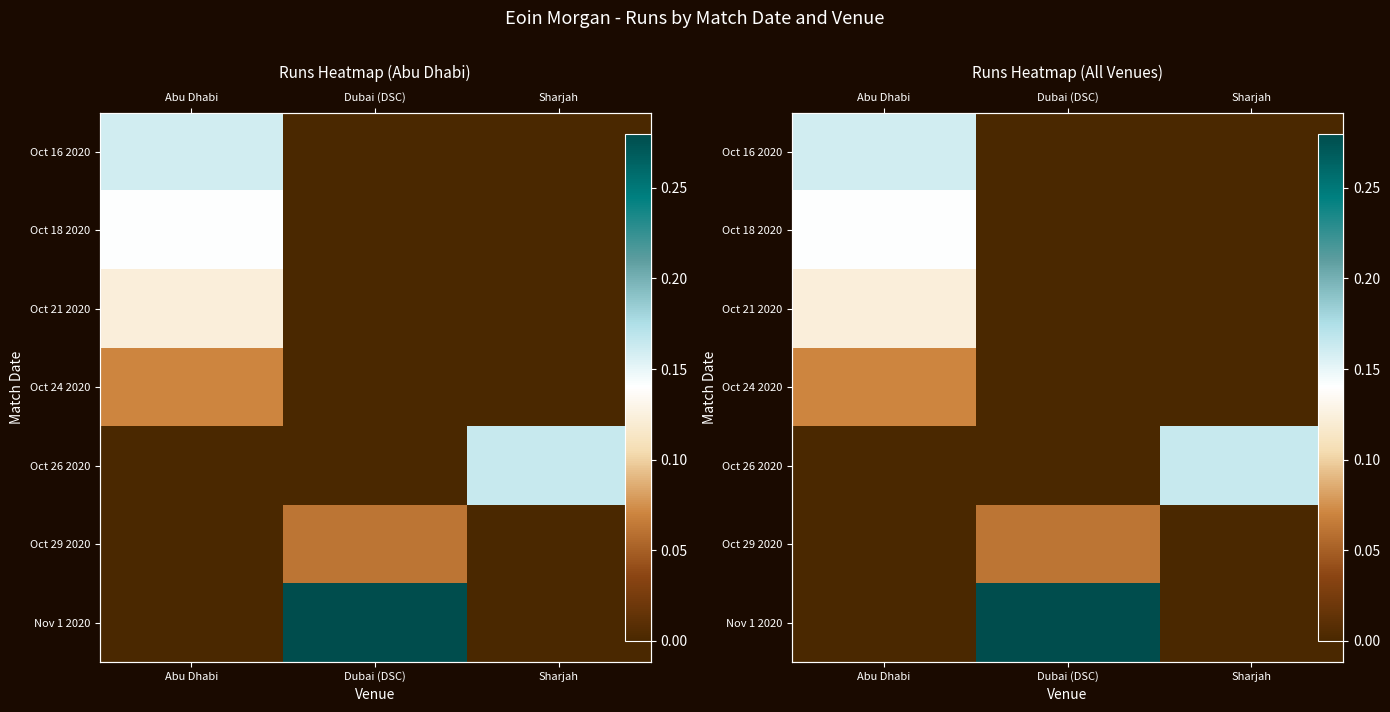

Which series has the widest spread of values?

Nov 1 2020